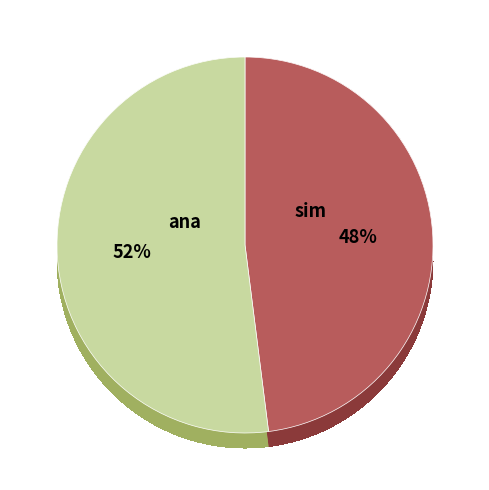

How many segments does this pie chart have?

2